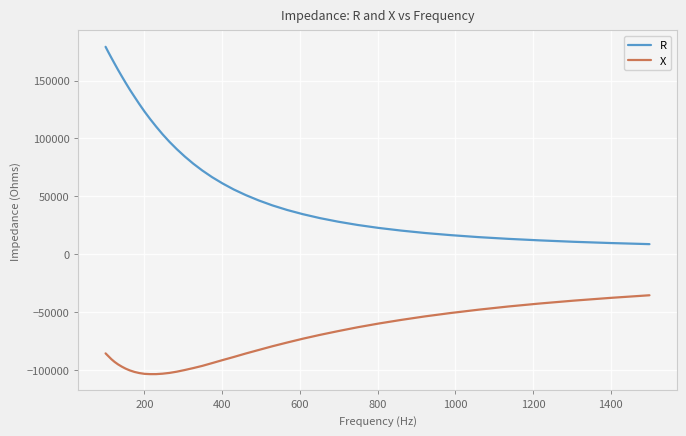

Which series has the widest spread of values?

R